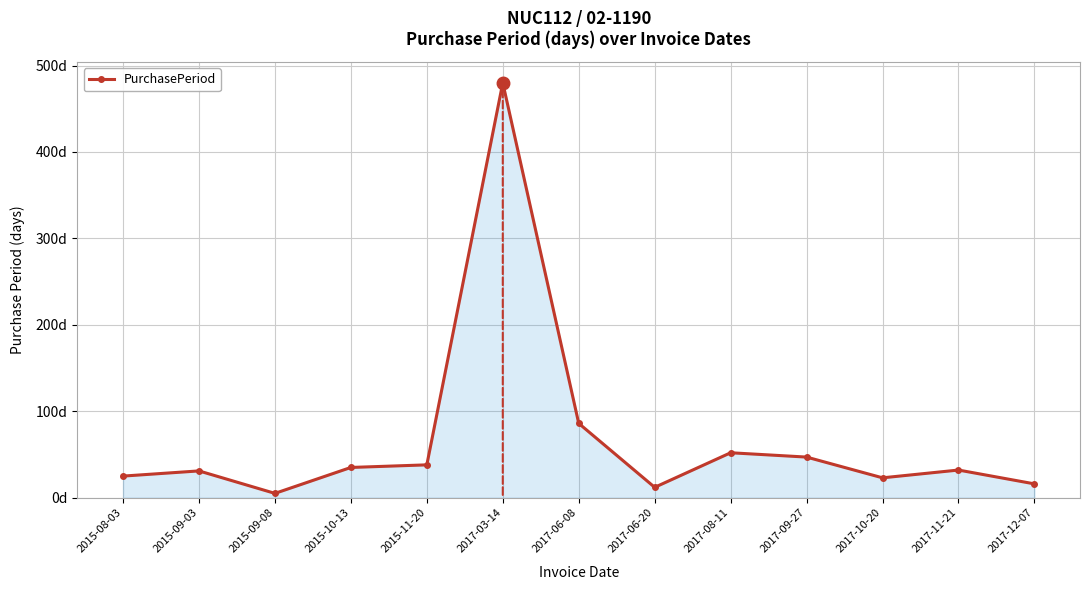

What is the difference between the maximum and minimum values?

475